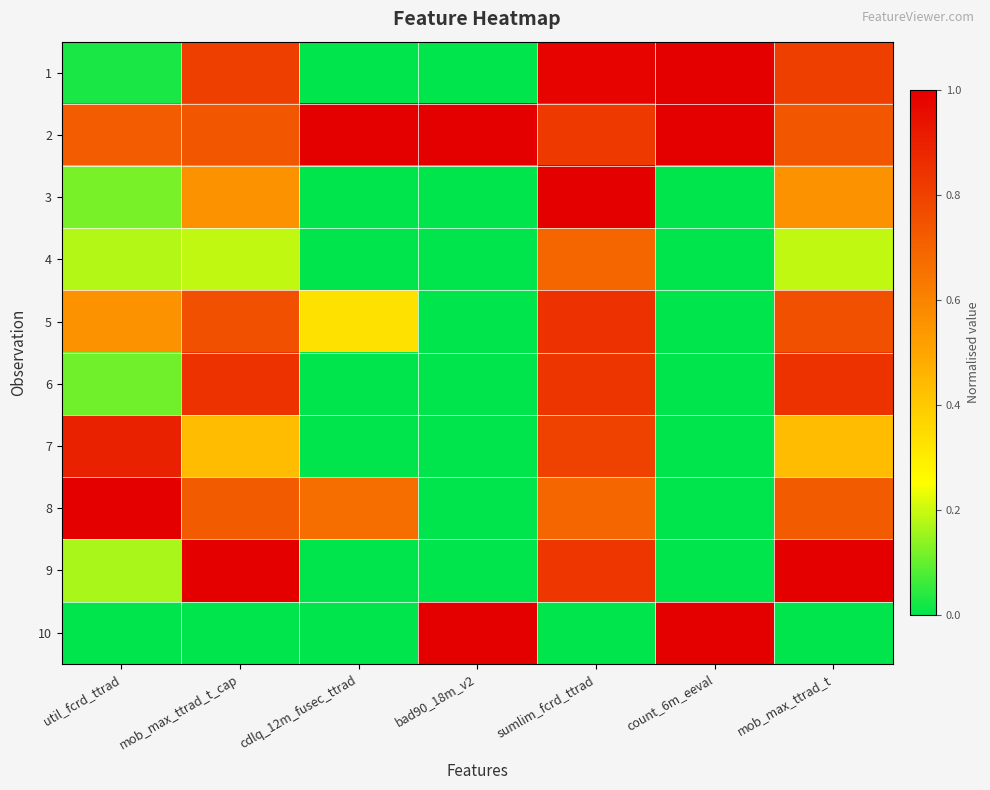

At how many categories does at least one series exceed 0?

7